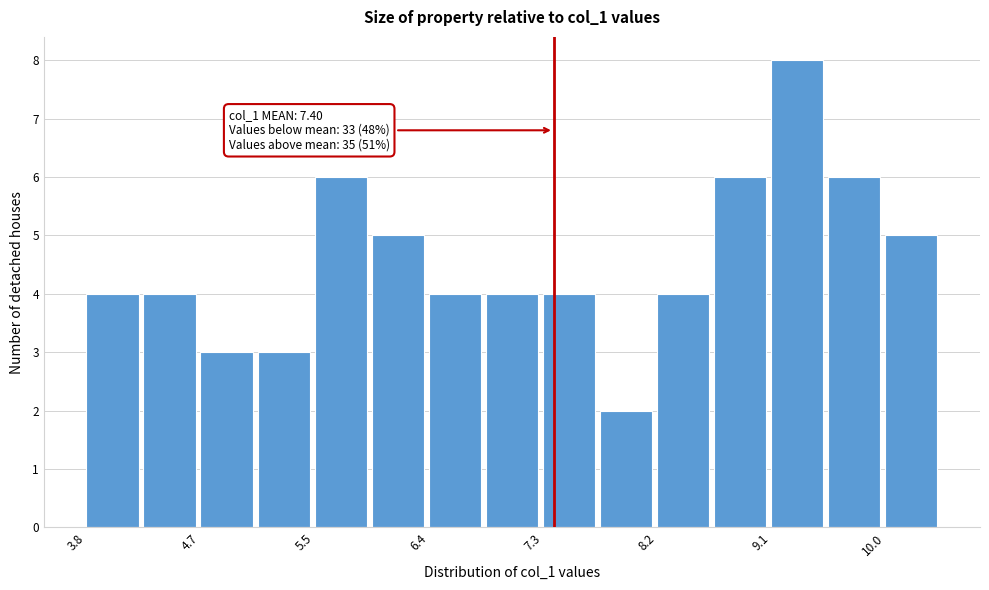

Which range on the x-axis has the tallest bar?

9.1 to 9.5